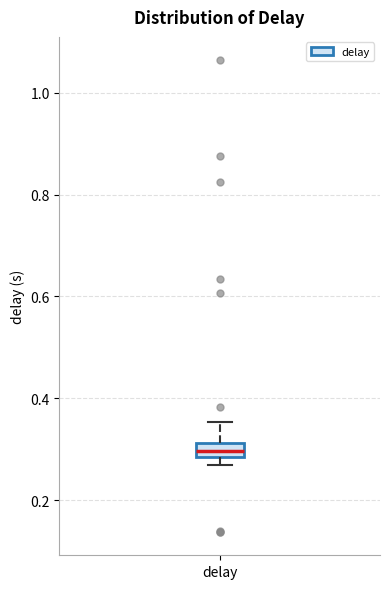

Where does the upper whisker of the box for delay end on the y-axis? The values are not printed on the chart, so give them approximately, as read against the axis.

0.36